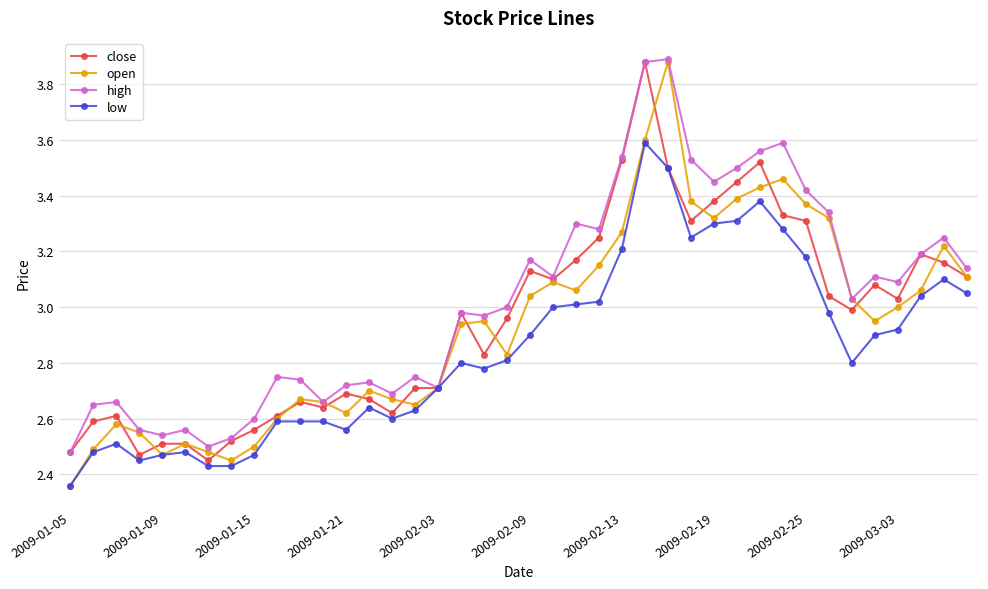

Which series has the largest total across all categories?

high